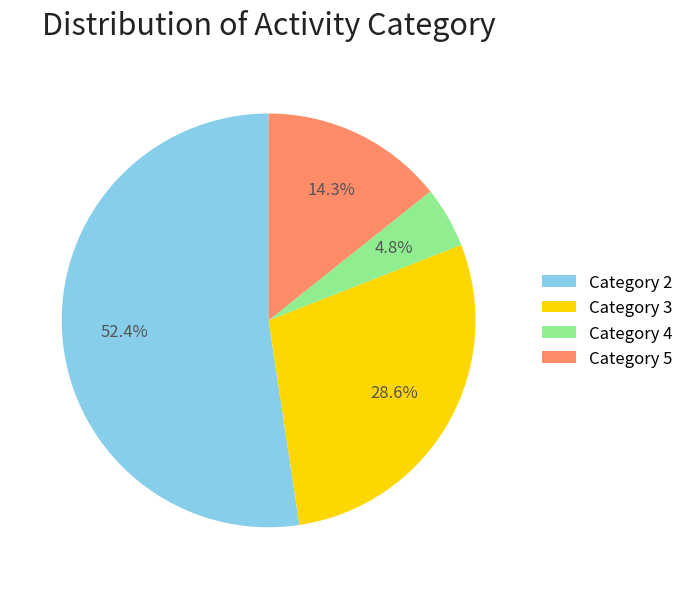

Is the sum of Category 5 and Category 3 greater than half?

No